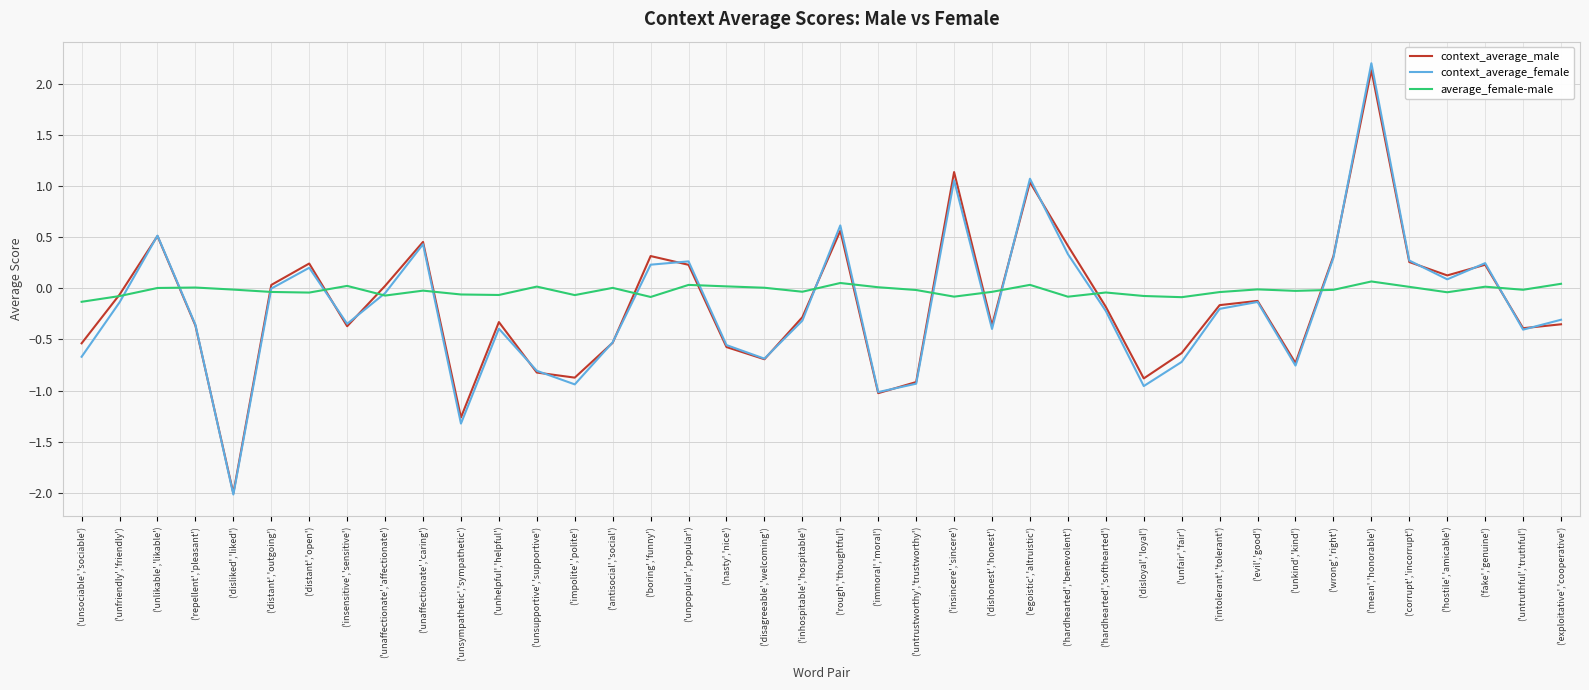

Which category has the highest value in the context_average_female series?

('mean','honorable')